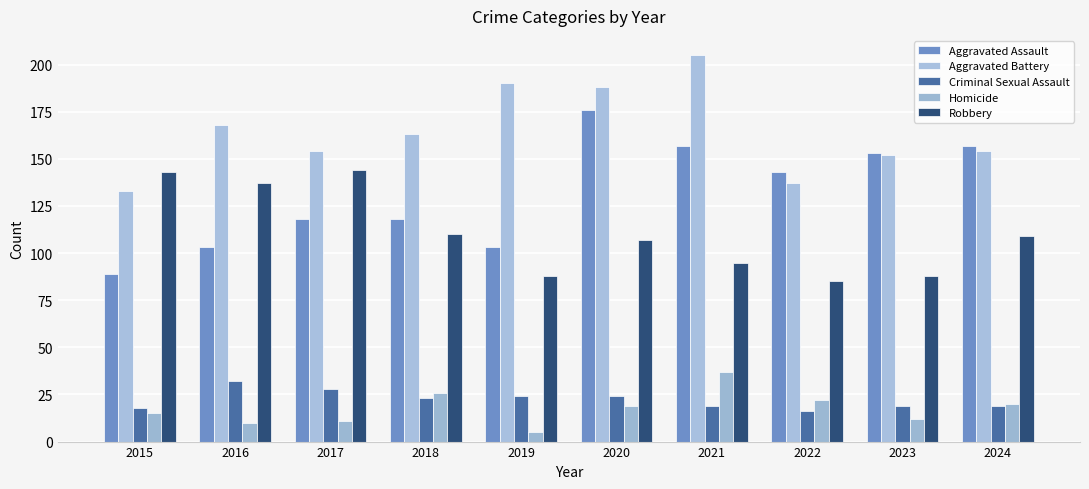

Does the chart contain any negative values?

No